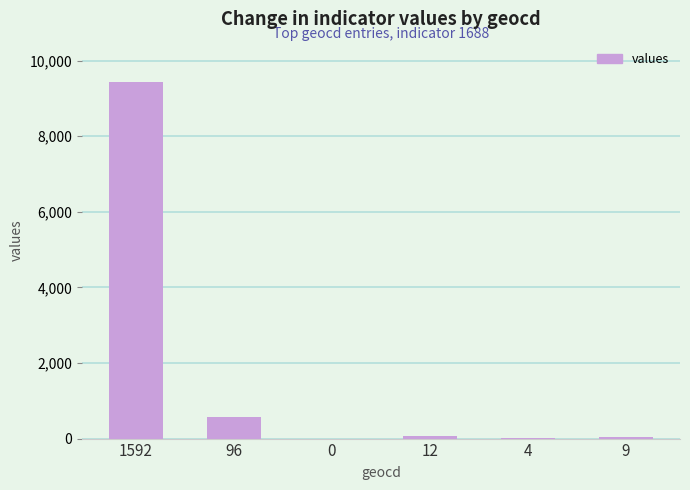

What is the greatest value displayed?

9431